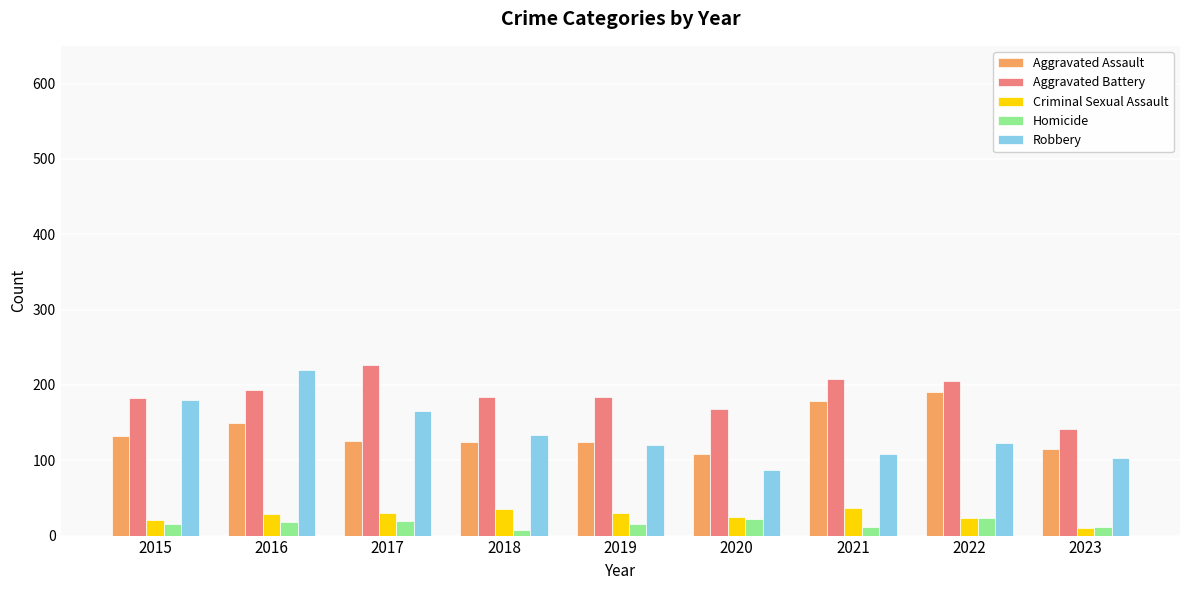

Which series has the largest range (max minus min)?

Robbery